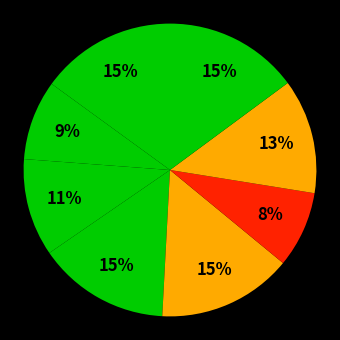

Is there any slice that represents more than half of the pie?

No